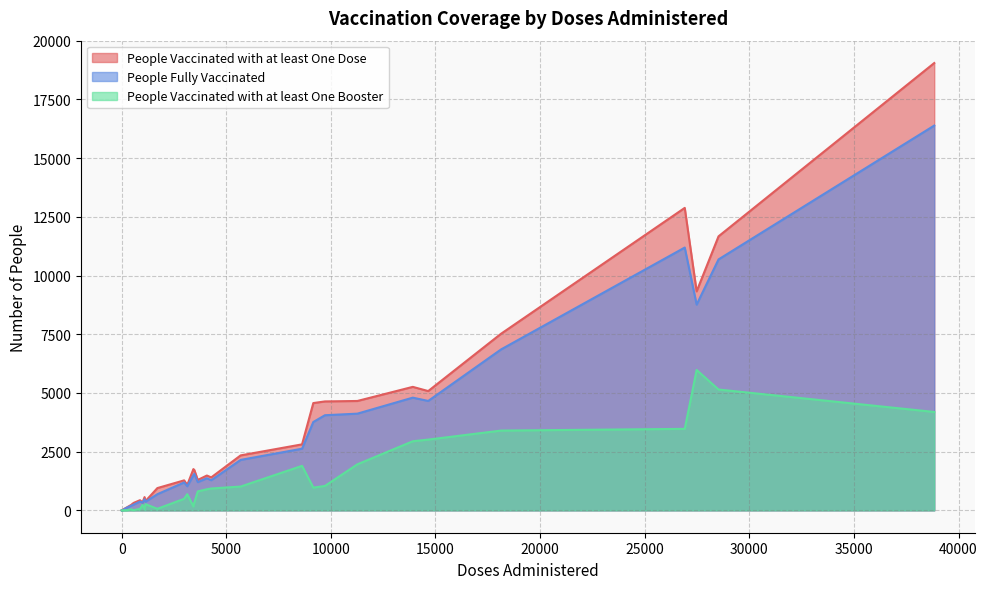

Rank the series by their maximum value, from highest to lowest.

People Vaccinated with at least One Dose, People Fully Vaccinated, People Vaccinated with at least One Booster